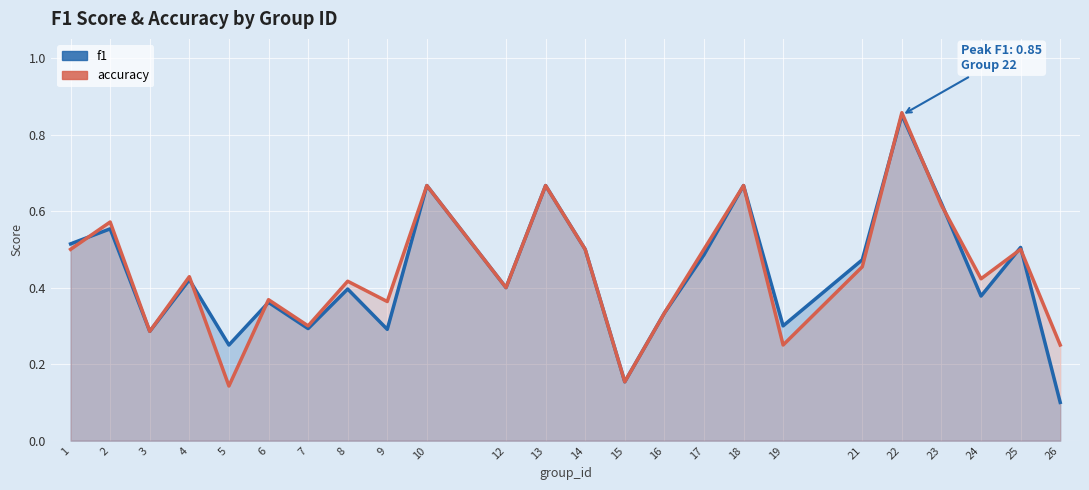

What is the average value of the f1 series?

0.4